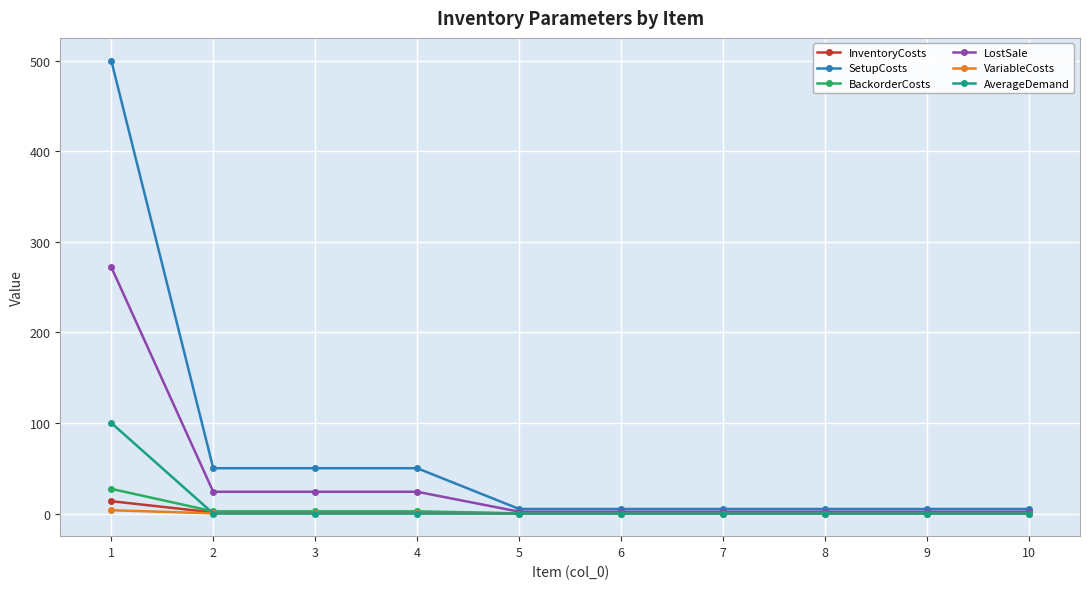

Which series has the widest spread of values?

SetupCosts